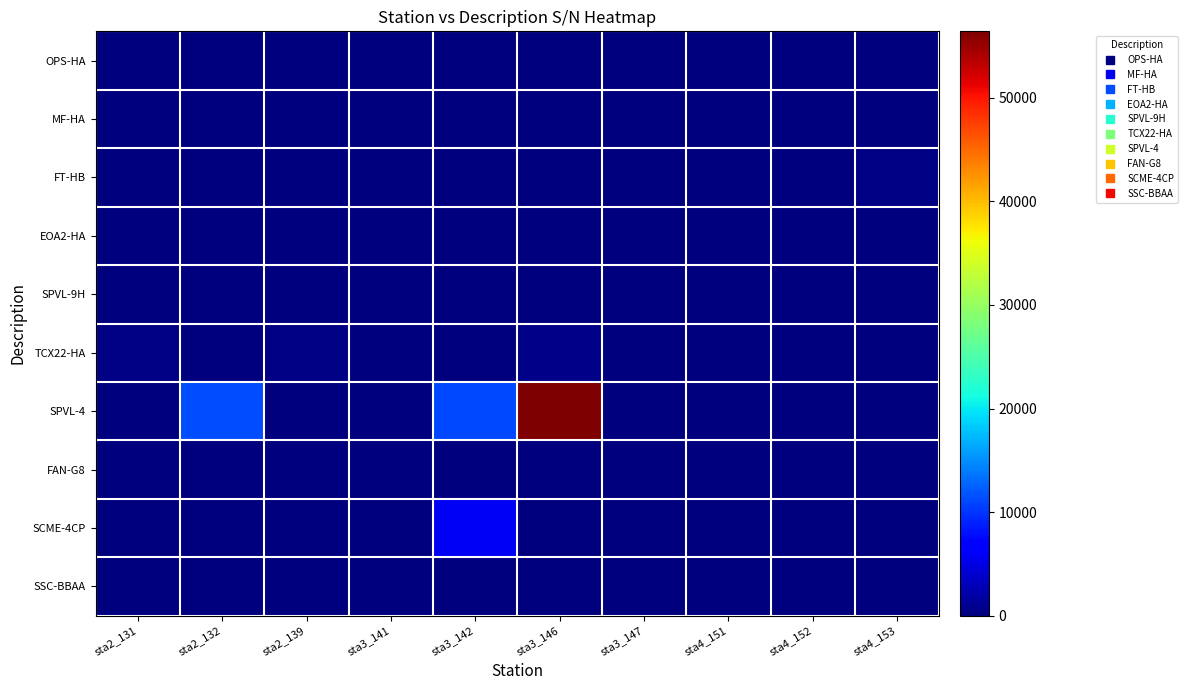

Between sta3_141 and sta2_139, which is larger?

sta3_141